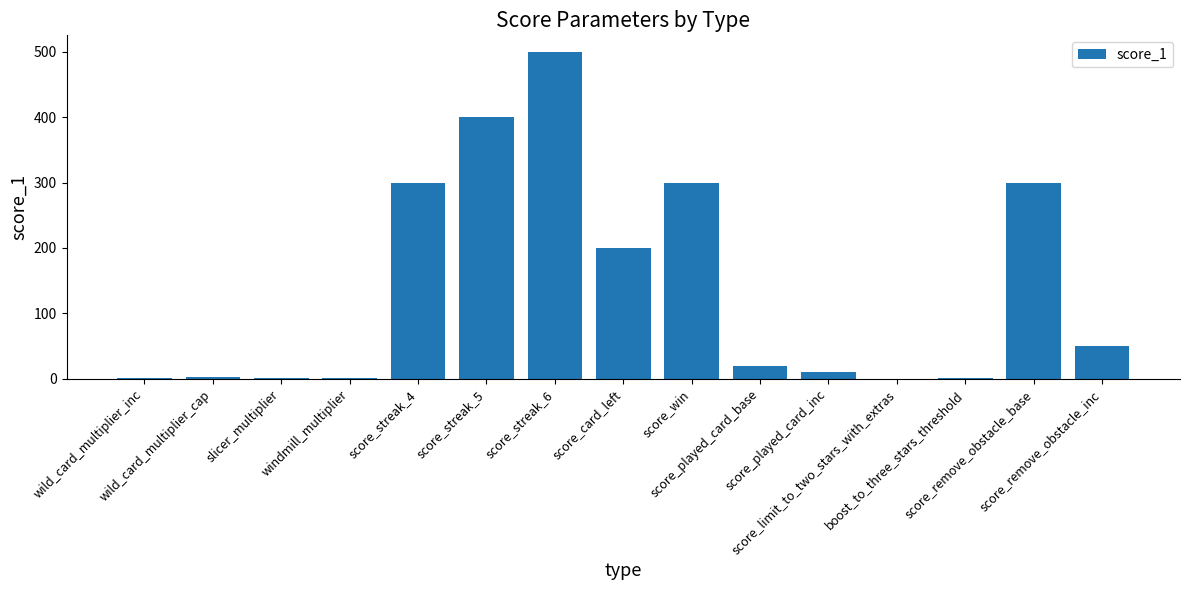

What is the maximum value shown in the chart?

500.0